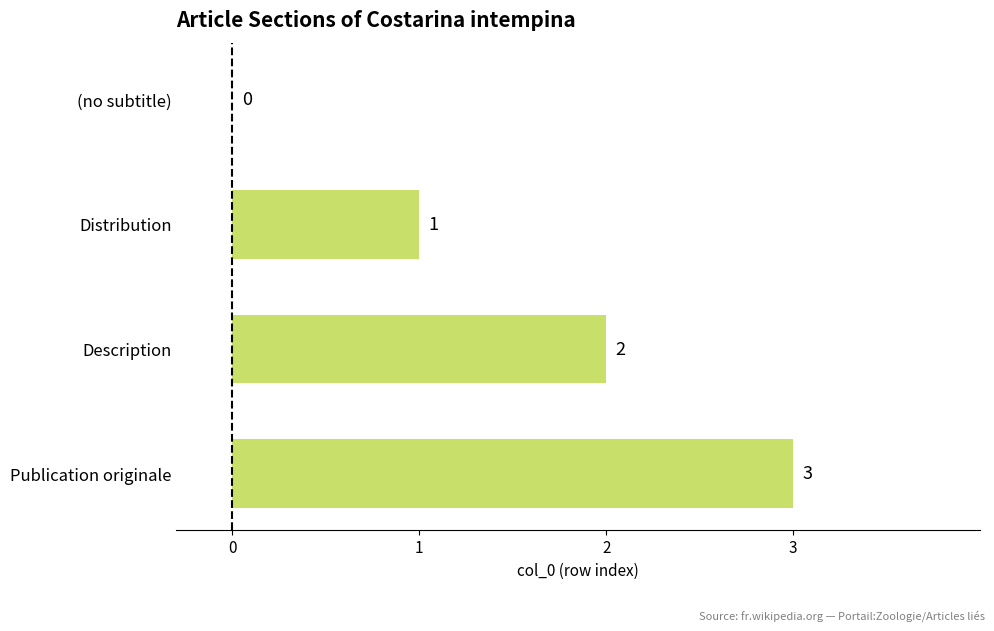

True or false: the data shows 3 at Description.

False